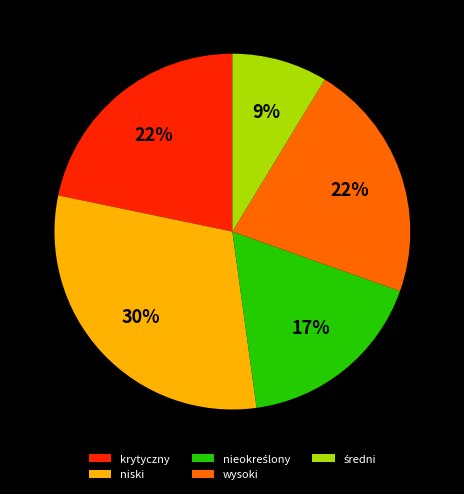

What percentage is the wysoki slice, to the nearest percent?

22%